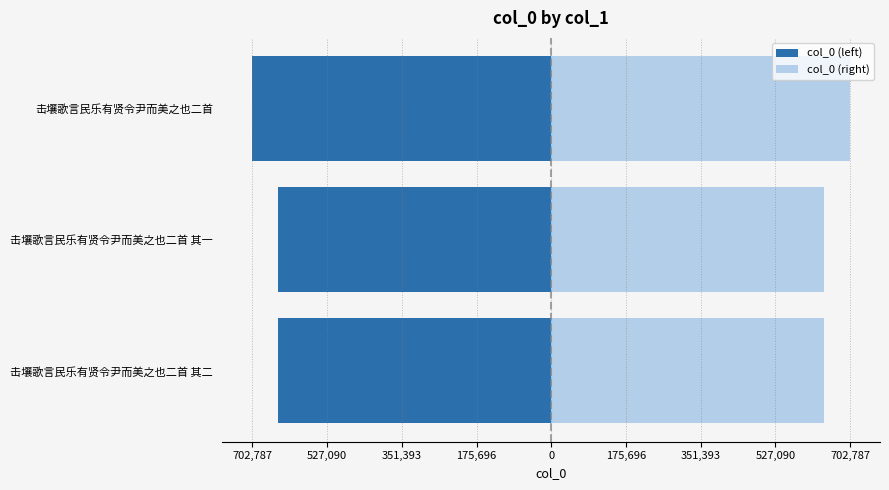

What is the difference between the maximum and minimum values in the col_0 (left) series?

61145